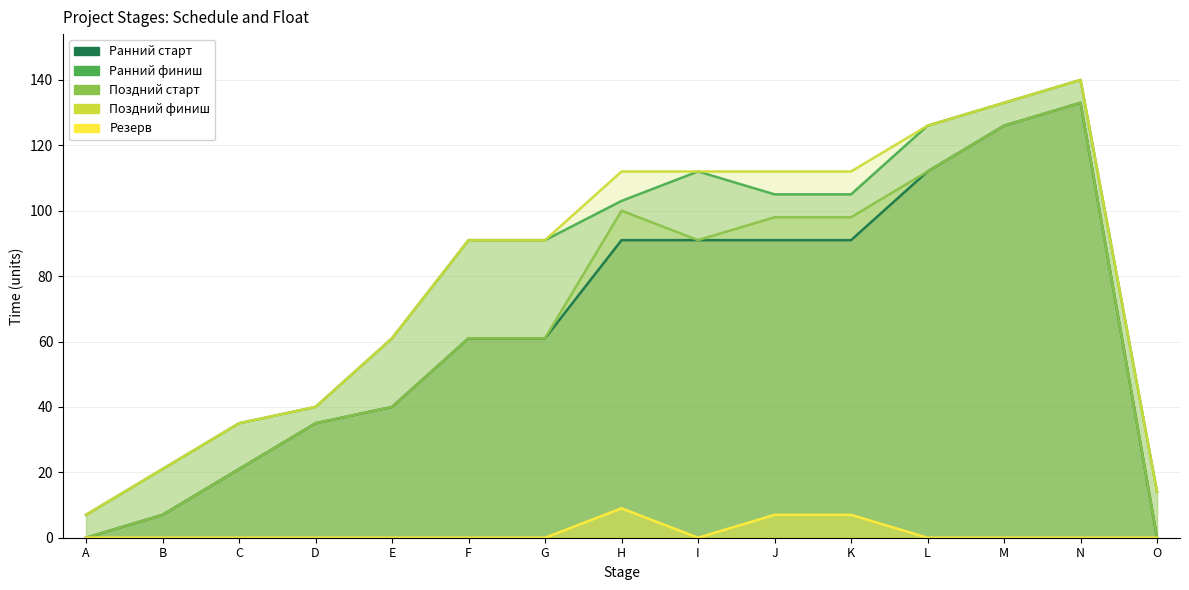

How many positive values does the Ранний старт series have?

13